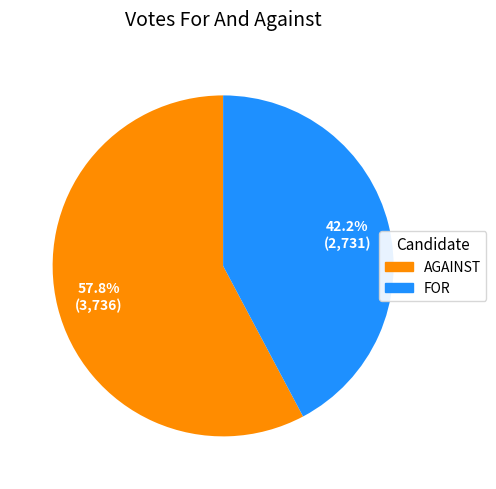

Is there any slice that represents more than half of the pie?

Yes